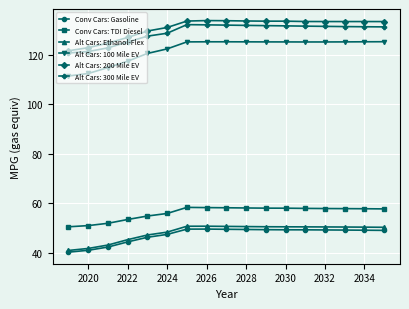

Which series has the largest range (max minus min)?

Alt Cars: 100 Mile EV